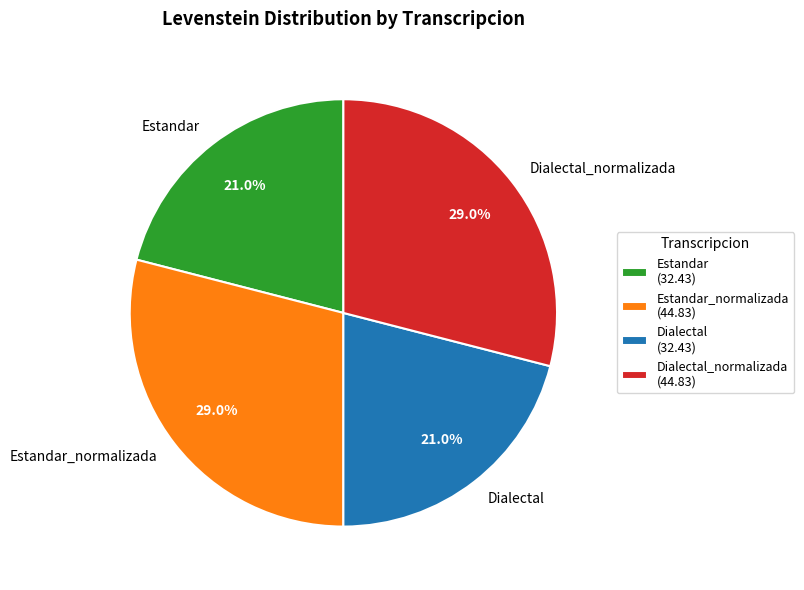

What percentage do Estandar_normalizada and Dialectal_normalizada together represent?

58.0%